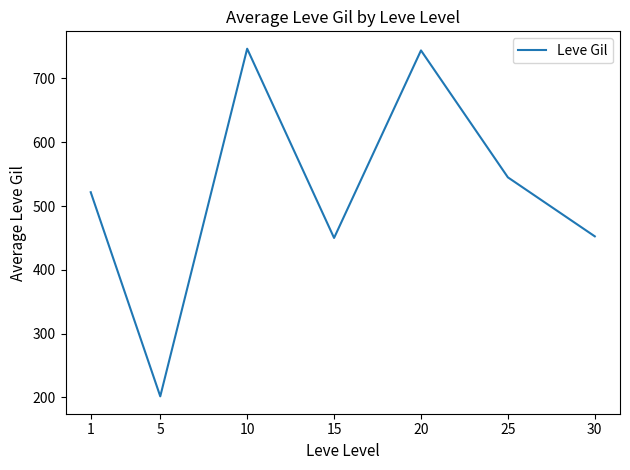

What is the change in value from 15 to 20?

+294.0